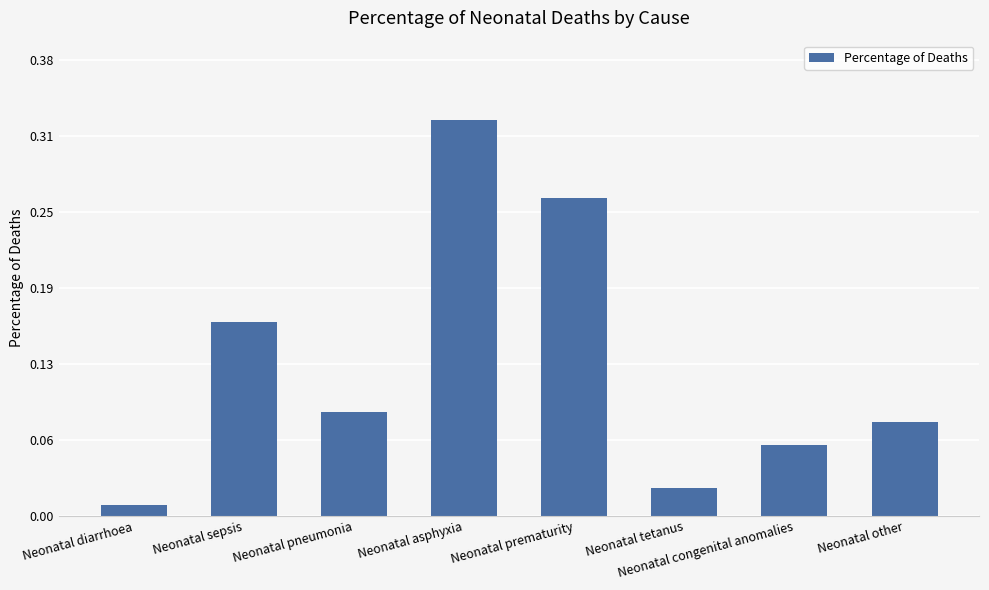

Where is the data nearest to the value 0?

Neonatal diarrhoea